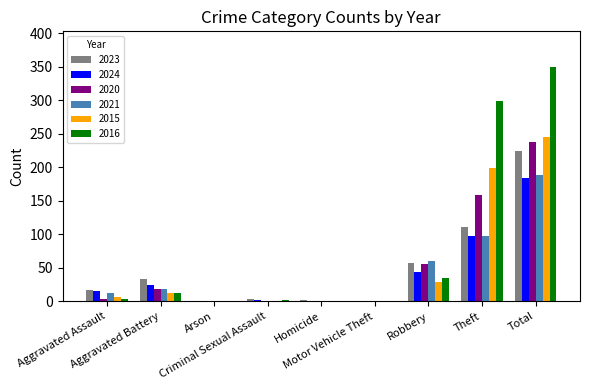

At which label is 2024 closest to 92?

Theft